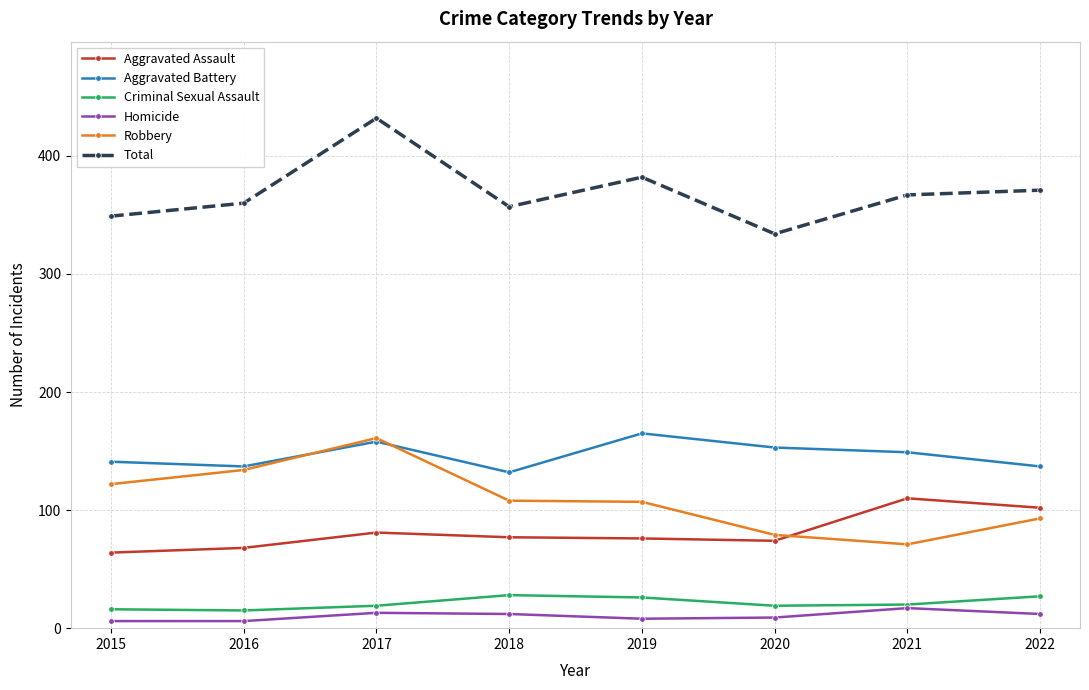

True or false: Robbery and Total intersect in this chart.

False